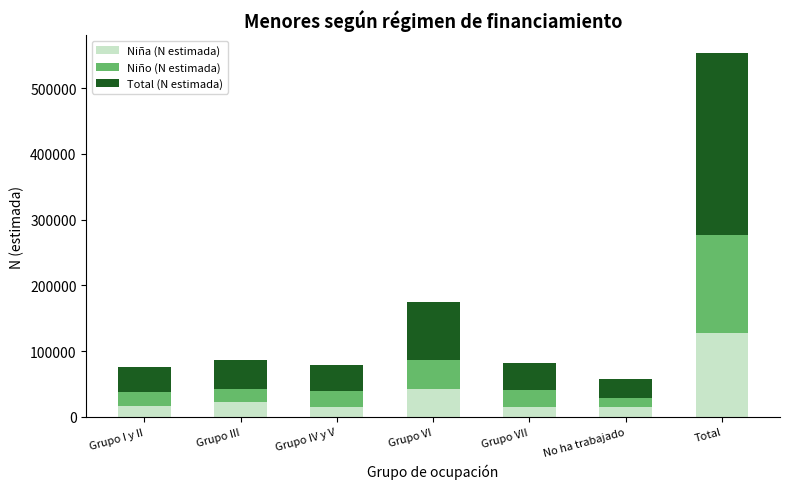

What is the maximum value for Niña (N estimada)?

127312